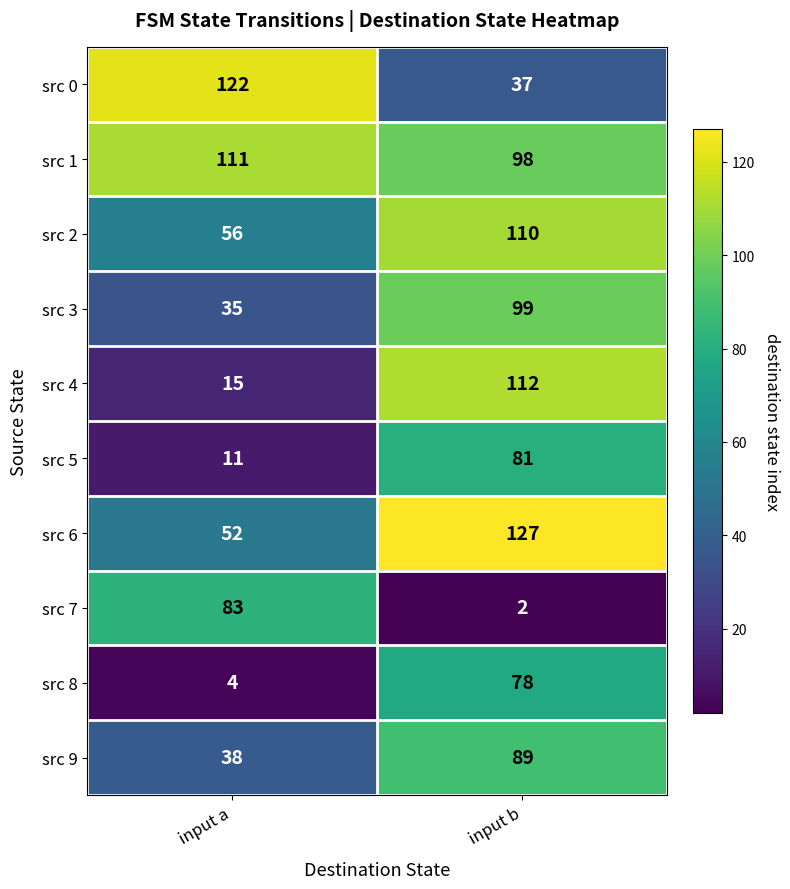

How many distinct data groups are displayed?

10